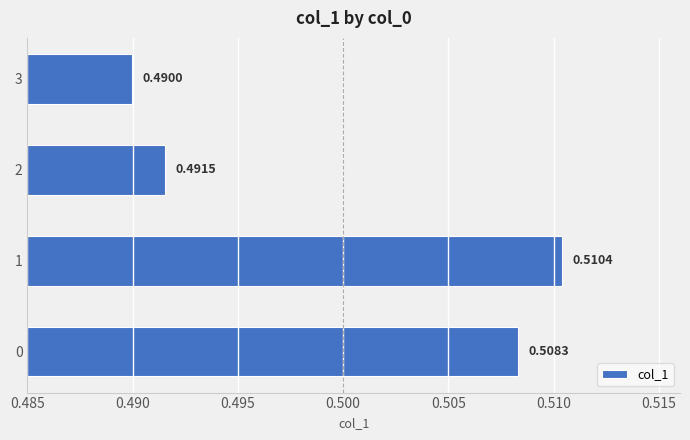

What is the sum of the values at 1 and 0?

1.0